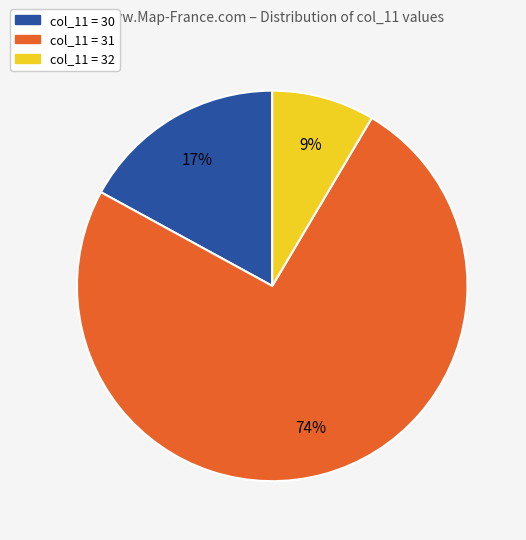

Is there any slice that represents more than half of the pie?

Yes